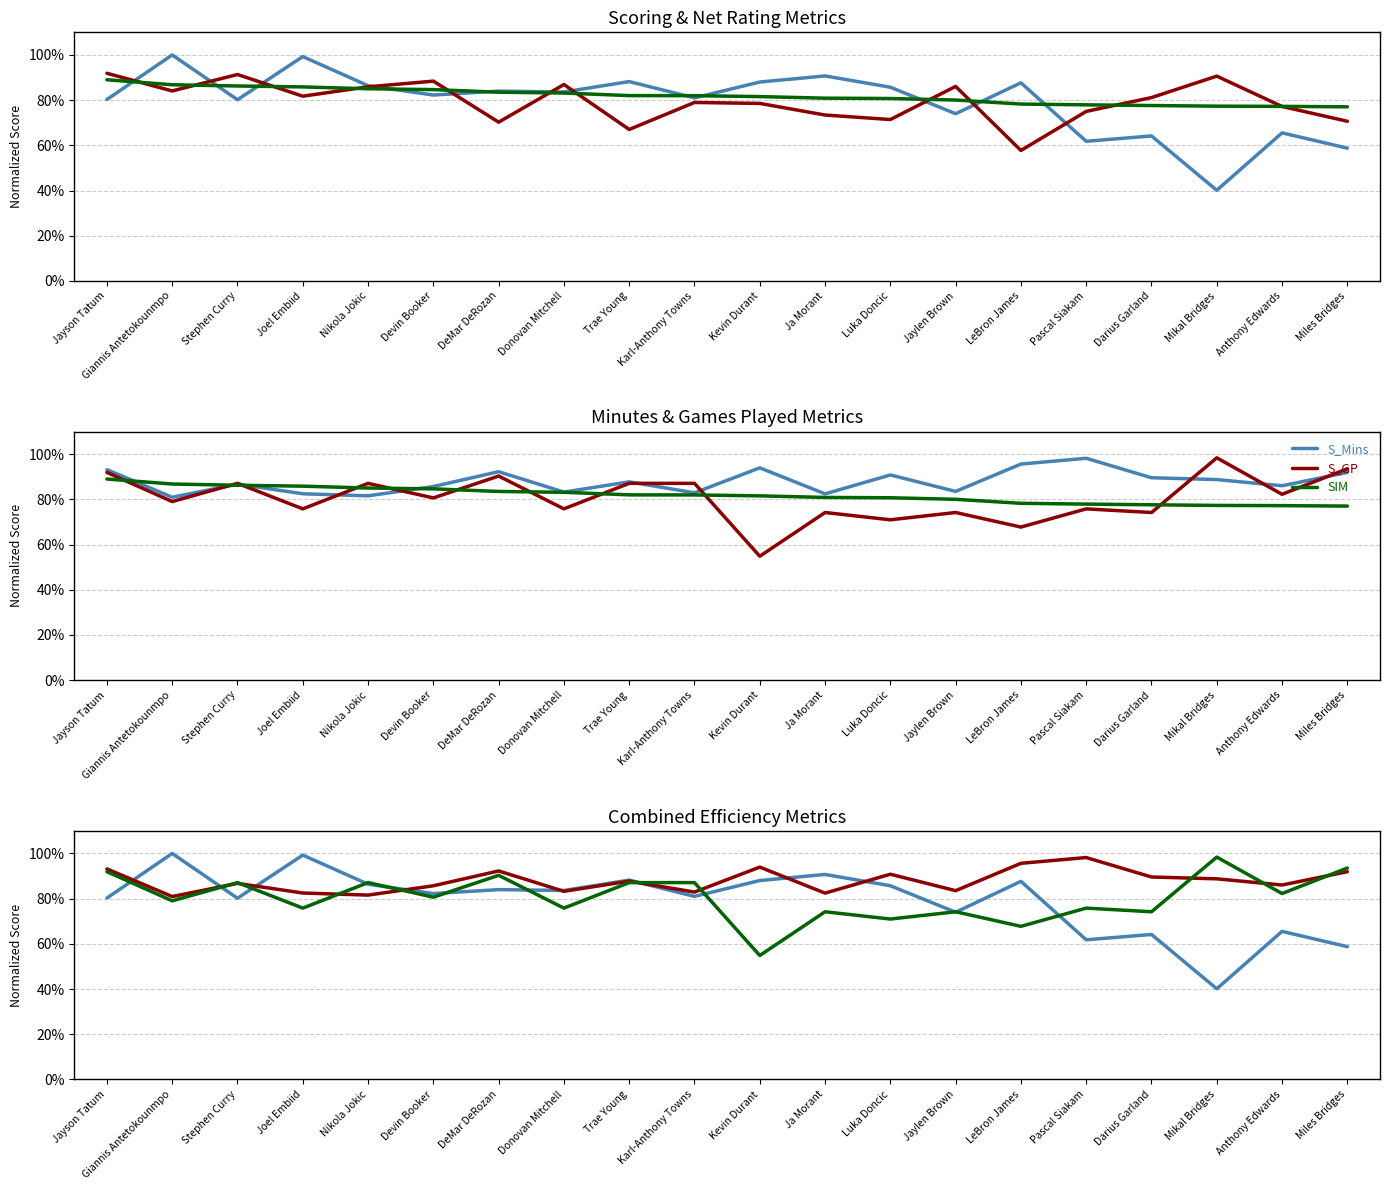

At which category is the sum across all series the highest?

Jayson Tatum